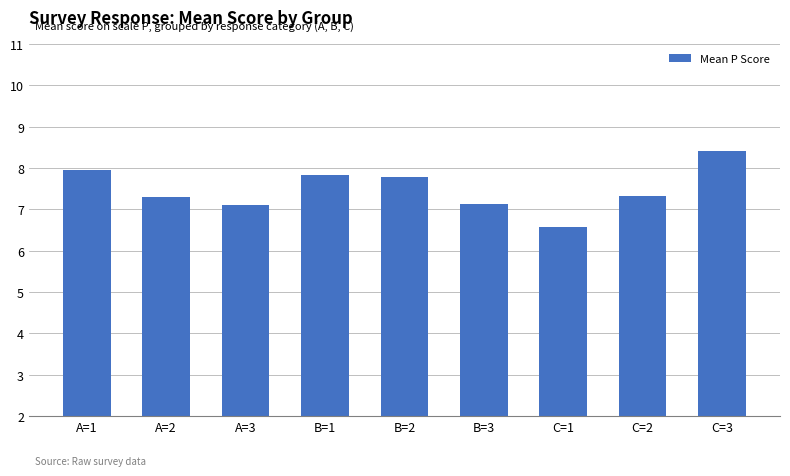

At which category does the chart reach its peak across all series?

C=3